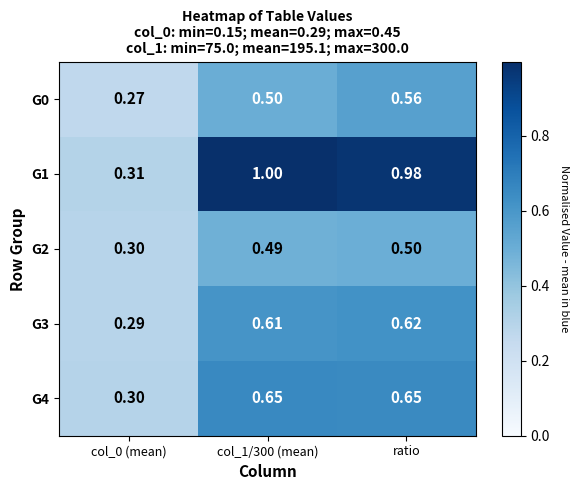

Which series has the largest range (max minus min)?

G1